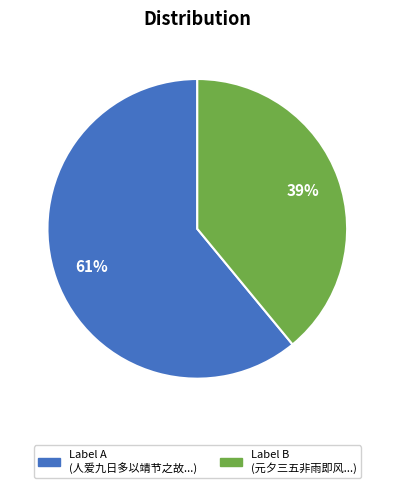

To the nearest percent, what is the average slice percentage?

50%